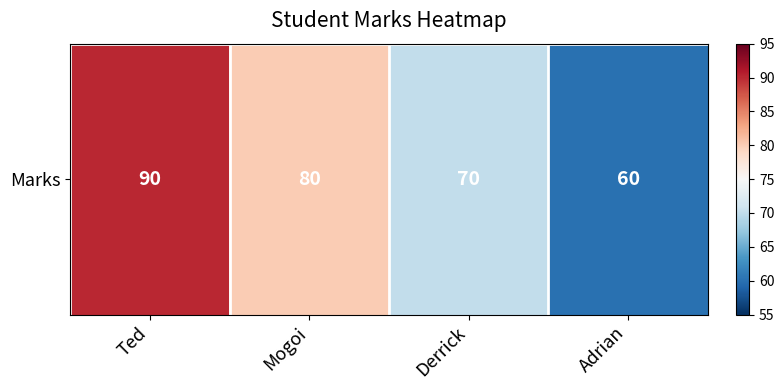

How many values exceed 80?

1